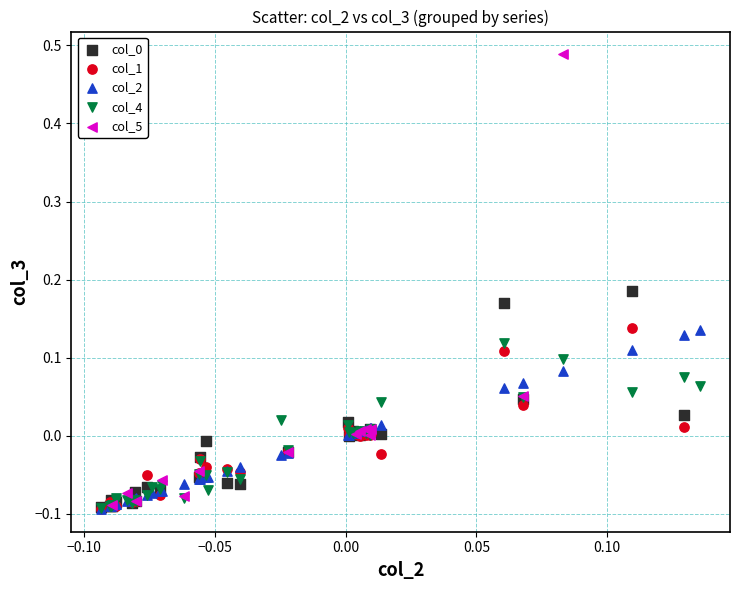

Which series contains the highest Y value?

col_5